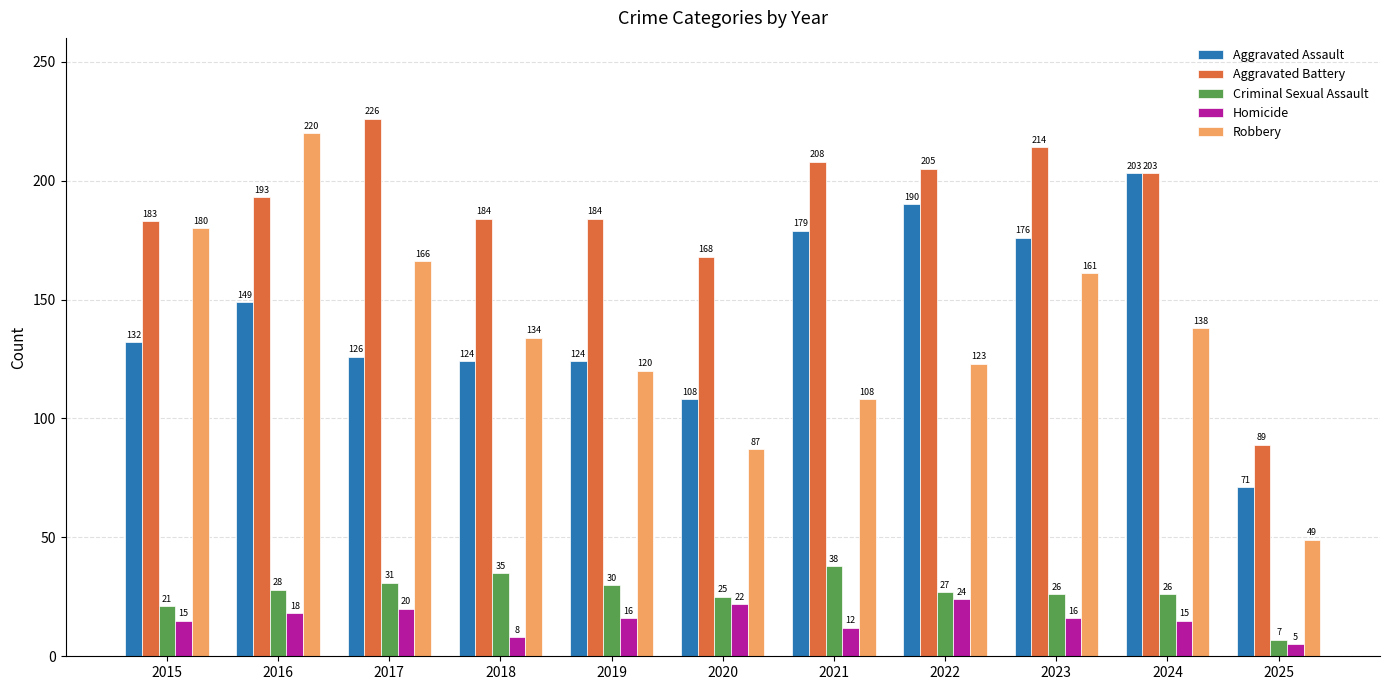

Which series has the largest total across all categories?

Aggravated Battery